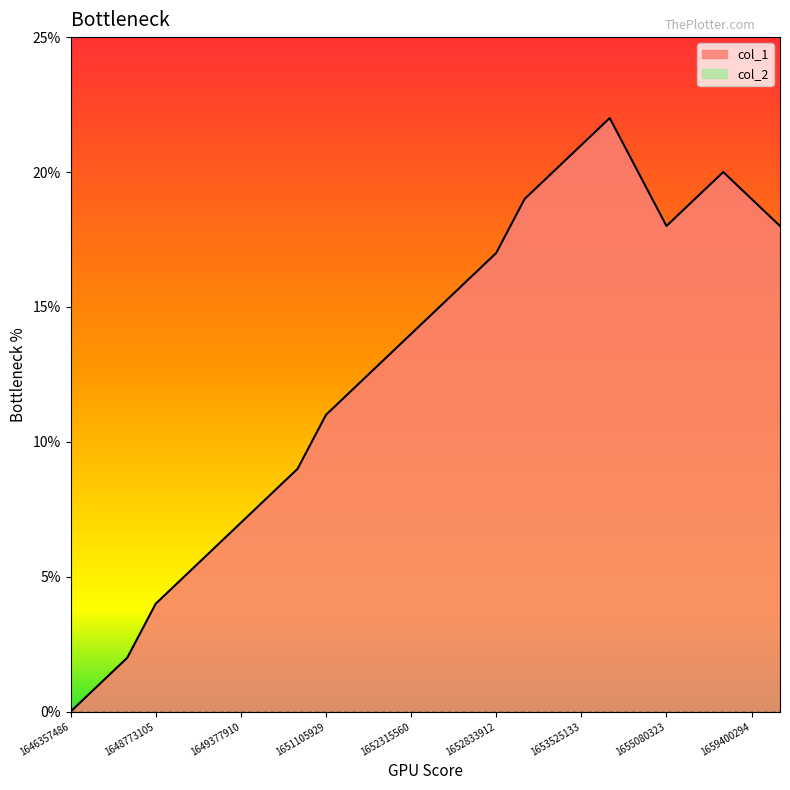

True or false: the data has more than 0 interior local peaks.

True